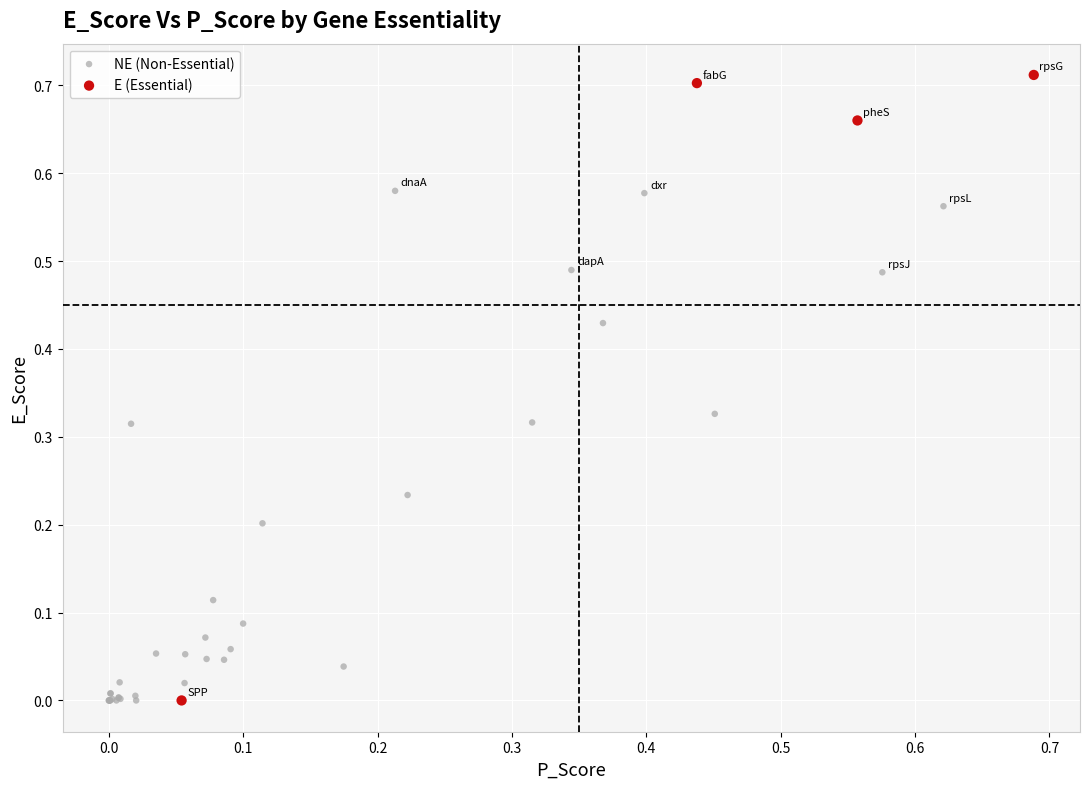

Which series contains the highest Y value?

E (Essential)